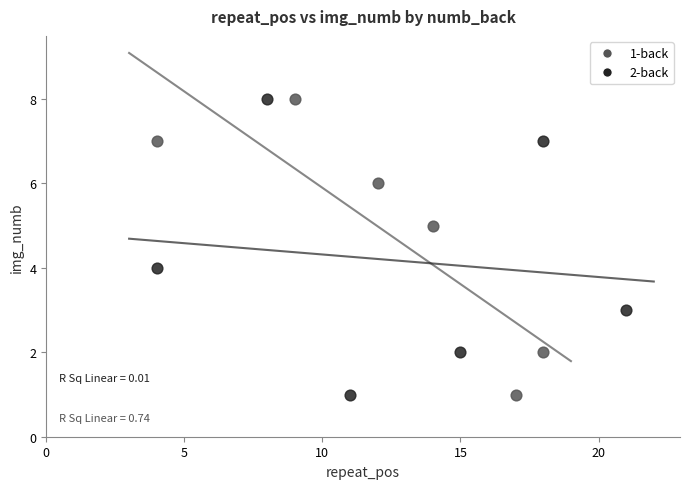

What are all the series names shown in the legend?

1-back, 2-back